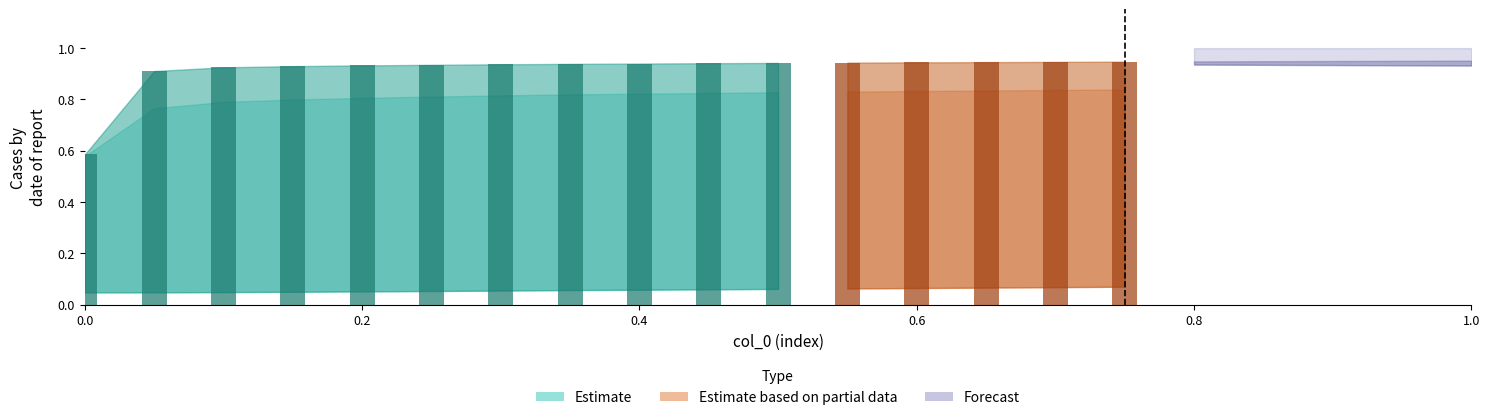

Does the chart contain any negative values?

No